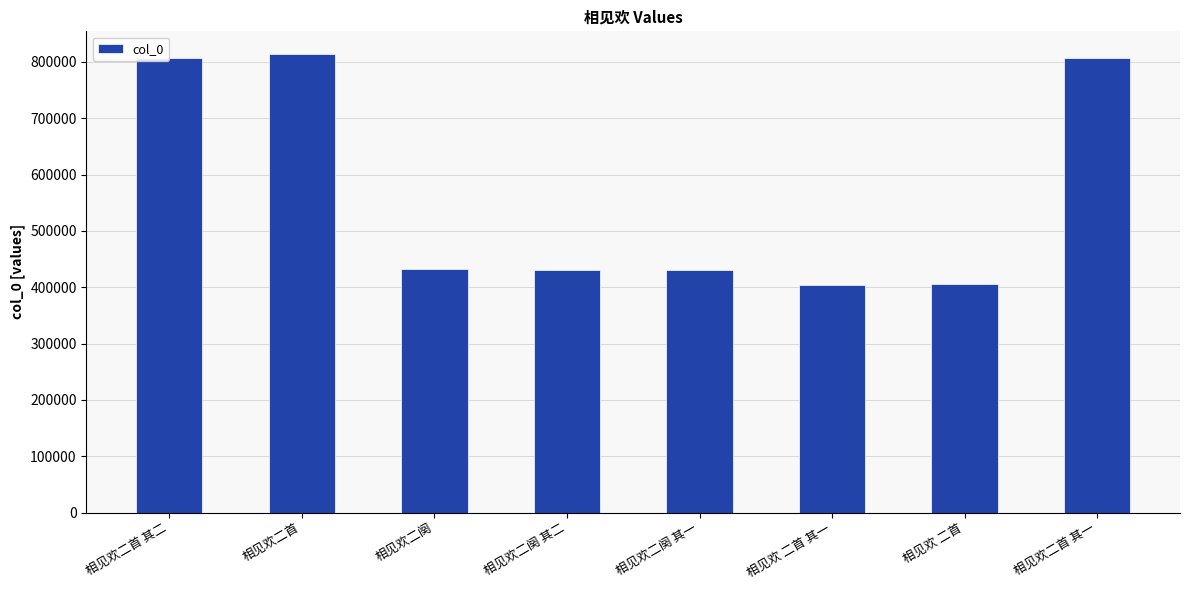

What is the difference between the values at 相见欢二阕 其一 and 相见欢二首?

382633